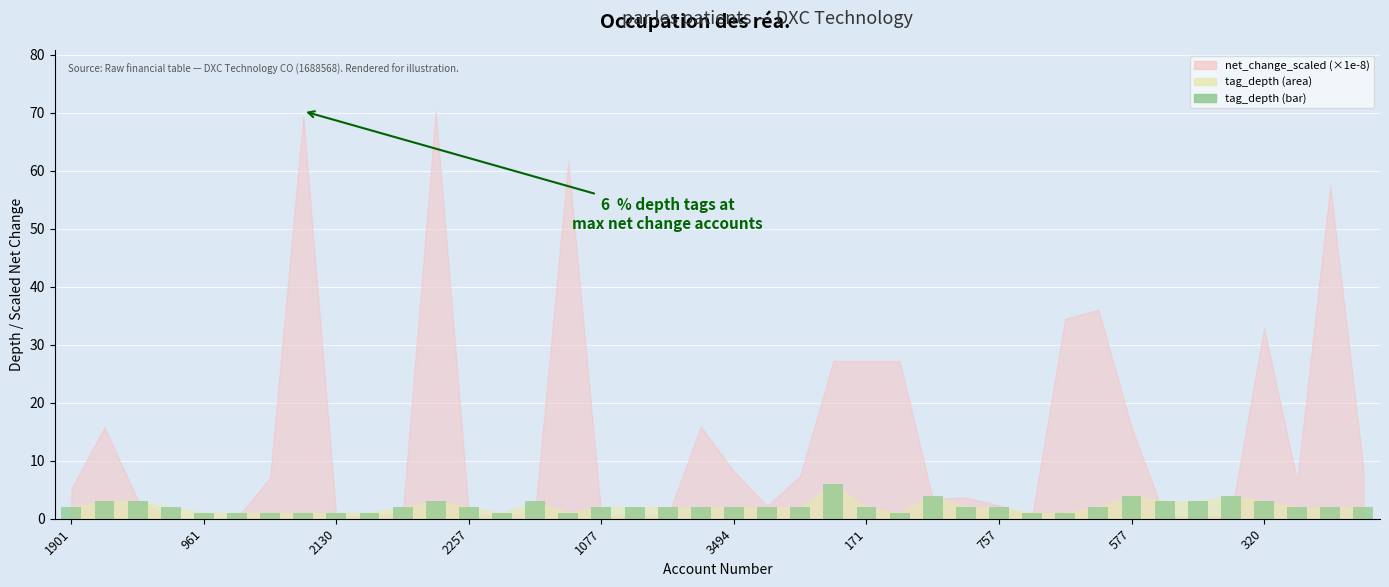

What is the value of the 39th bar from the left?

2